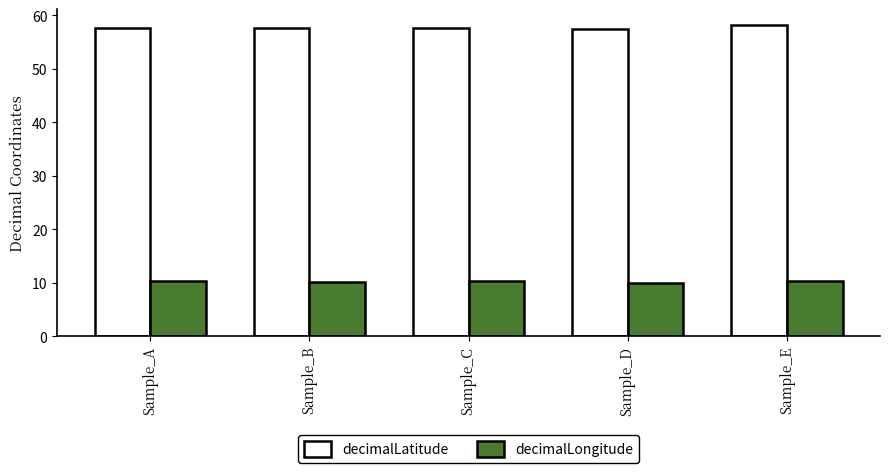

At how many categories does at least one series exceed 53?

5